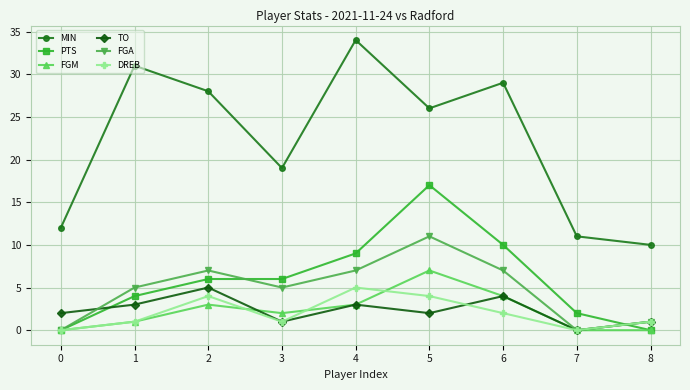

How many lines are shown in the chart?

6